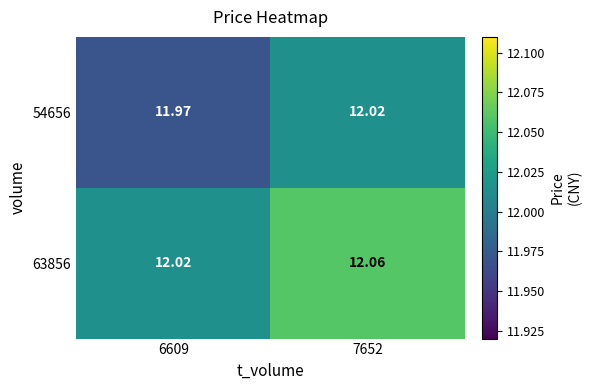

At 7652, list the series in order from largest to smallest.

63856, 54656